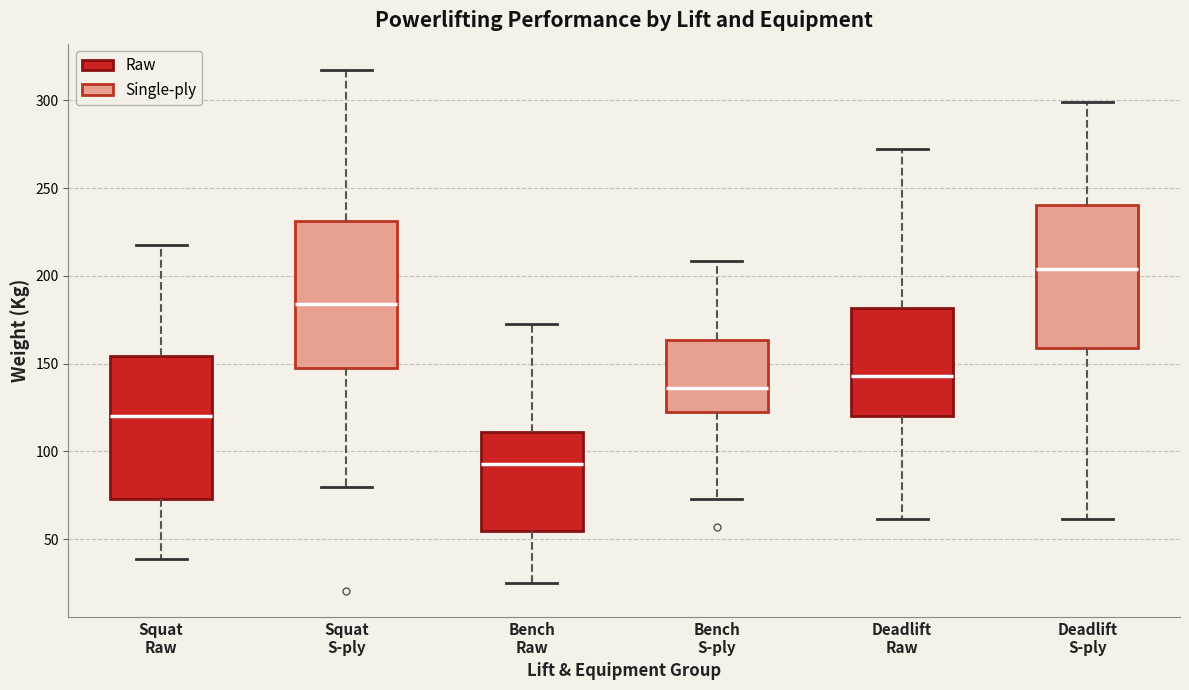

Reading left to right, read every box against the y-axis: the position of its median line, the range the box covers, and the ends of its whiskers. The values are not printed on the chart, so give them approximately, as read against the axis.

Squat Raw: median 120, box 75 to 155, whiskers 40 to 220
Squat S-ply: median 185, box 145 to 230, whiskers 80 to 320
Bench Raw: median 95, box 55 to 110, whiskers 25 to 170
Bench S-ply: median 135, box 120 to 165, whiskers 75 to 210
Deadlift Raw: median 145, box 120 to 180, whiskers 60 to 270
Deadlift S-ply: median 205, box 160 to 240, whiskers 60 to 300